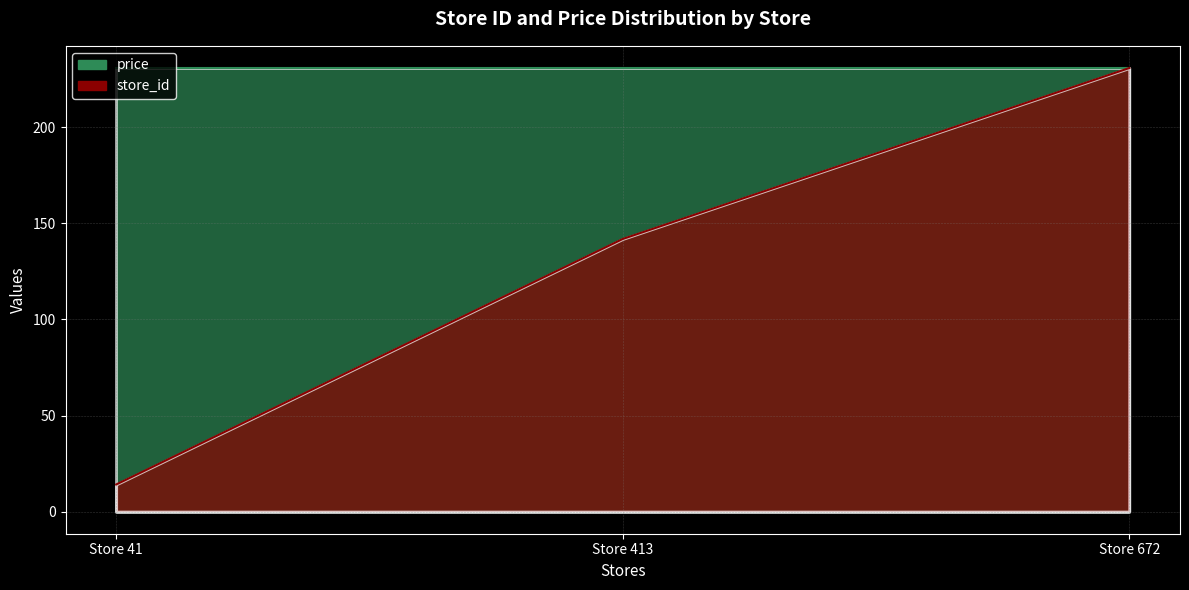

The chart shows a value of 90.2 at Store 413. True or false?

False